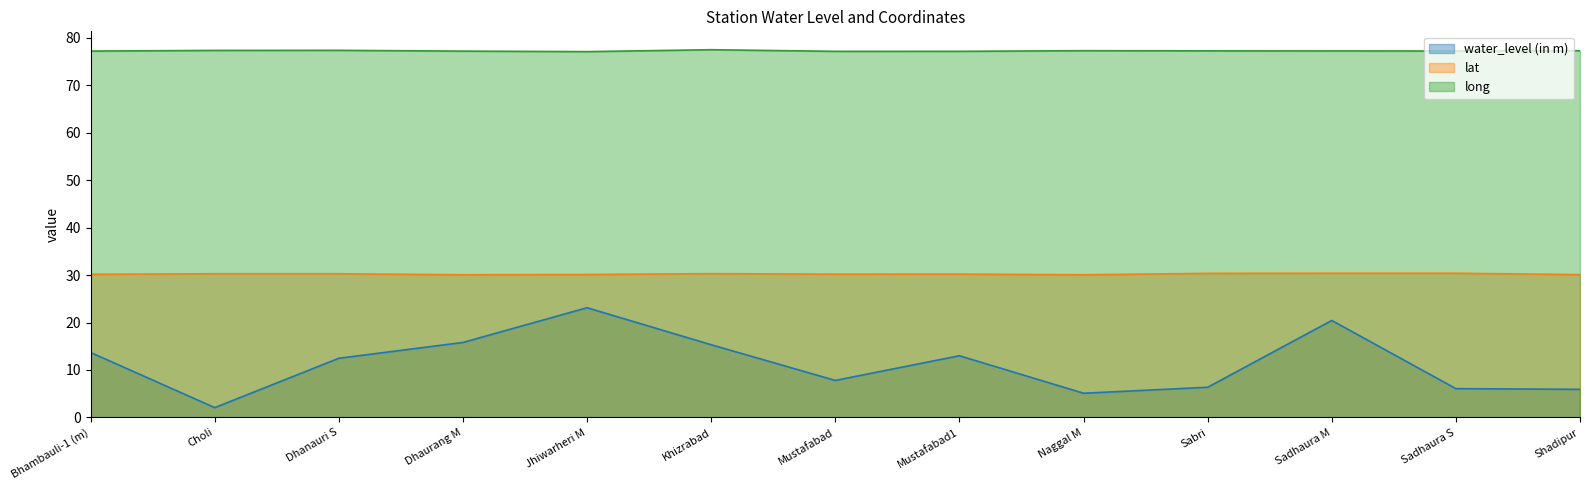

Is the value of lat at Mustafabad greater than the value of water_level (in m) at Sadhaura S?

Yes